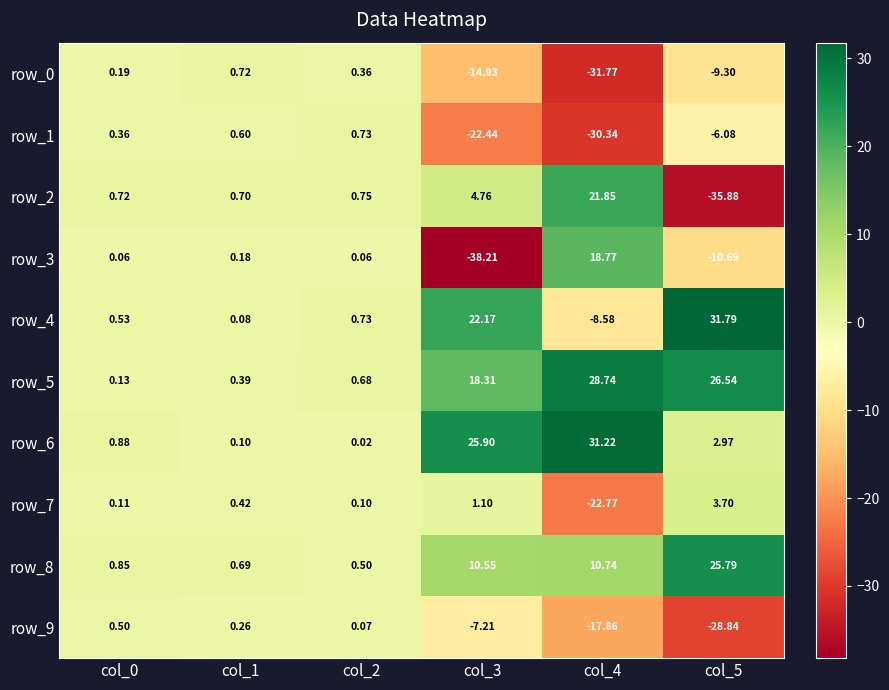

The value of row_8 at col_2 is 0.5. True or false?

True